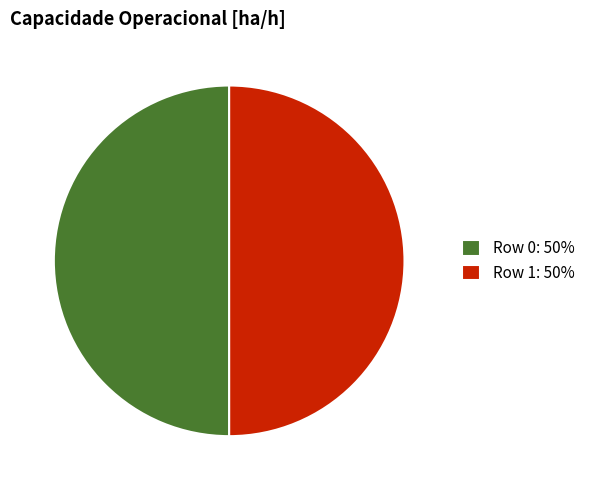

Is it true that Row 0: 50% is 36% of the pie?

False